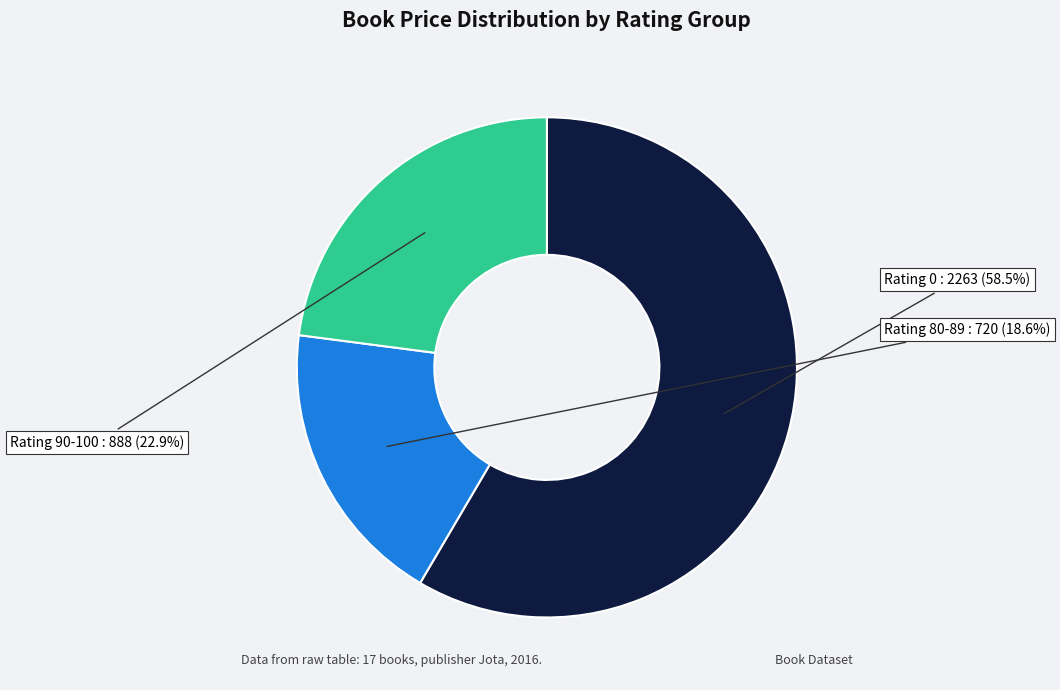

Is the sum of Rating 80-89 and Rating 0 greater than half?

Yes